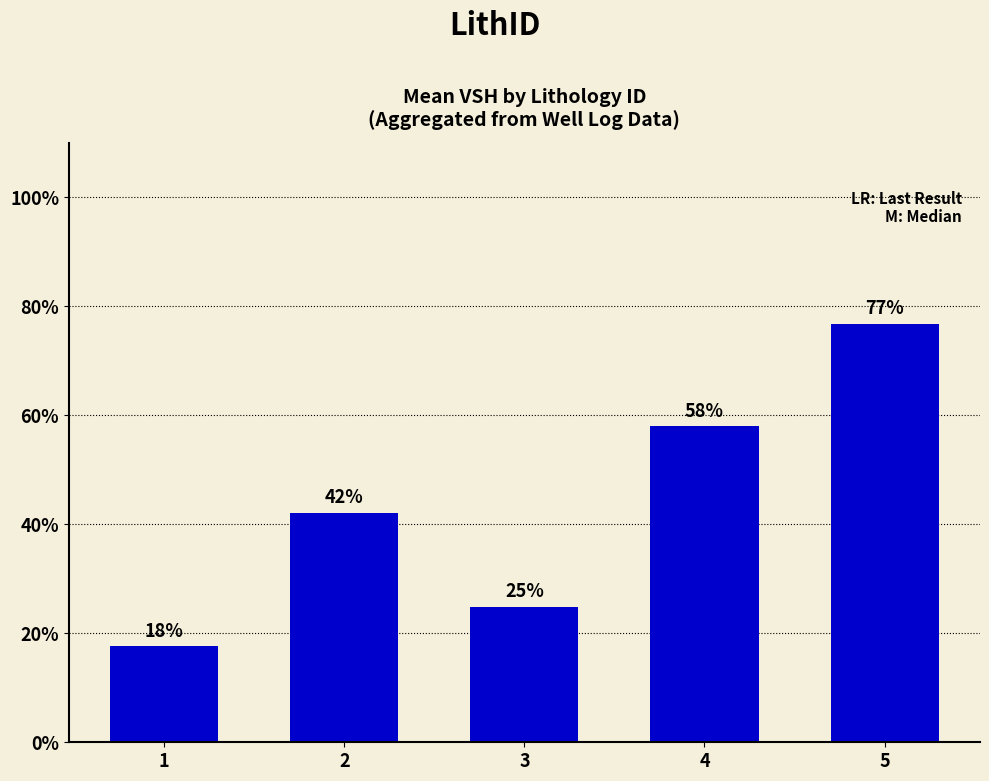

What is the change in value from 1 to 2?

+0.2